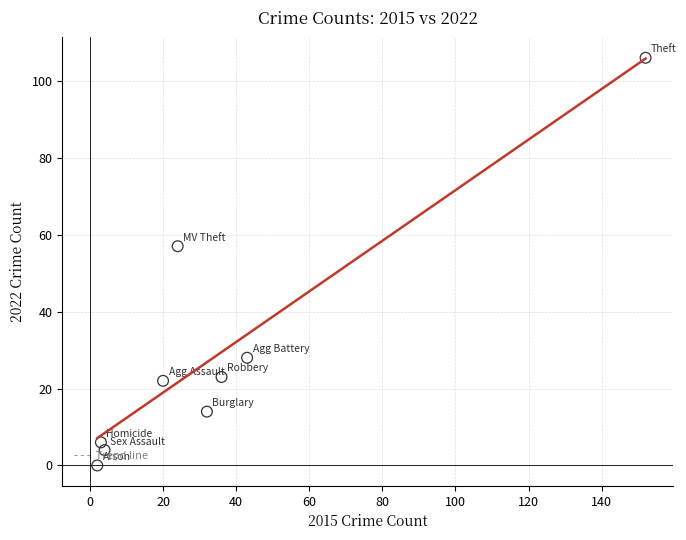

What Y value in the scatter plot is closest to 53?

57